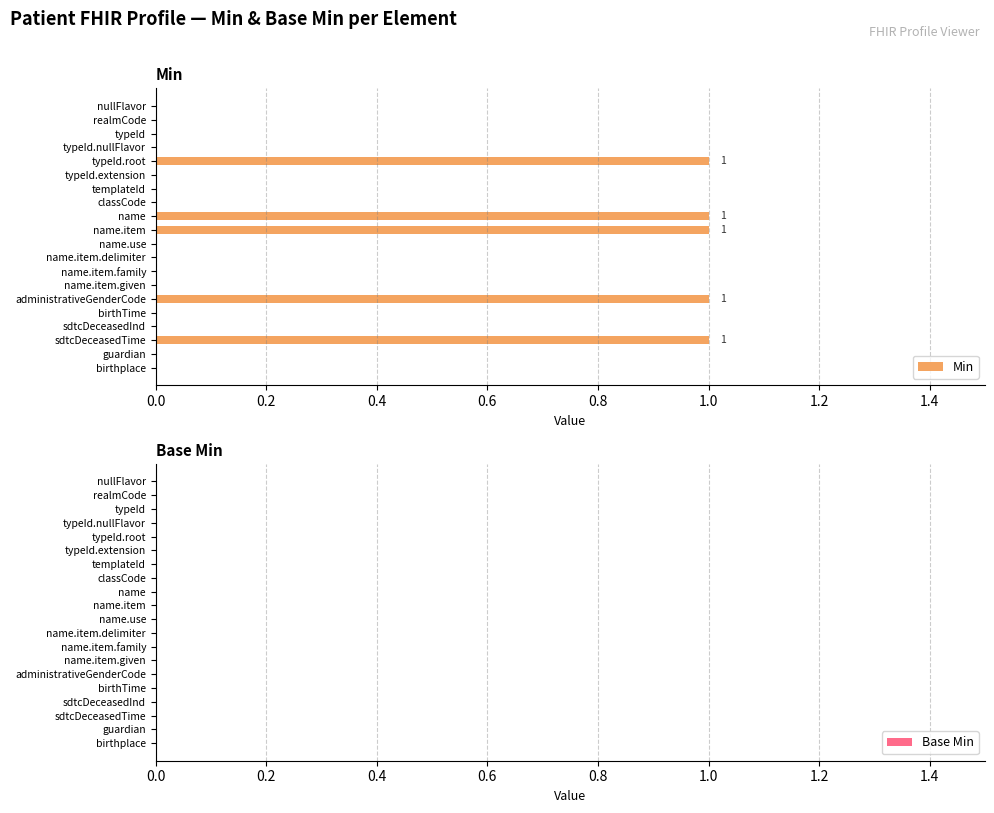

Reading top to bottom, transcribe all the data shown in this chart.

nullFlavor=0	realmCode=0	typeId=0	typeId.nullFlavor=0	typeId.root=1	typeId.extension=0	templateId=0	classCode=0	name=1	name.item=1	name.use=0	name.item.delimiter=0	name.item.family=0	name.item.given=0	administrativeGenderCode=1	birthTime=0	sdtcDeceasedInd=0	sdtcDeceasedTime=1	guardian=0	birthplace=0